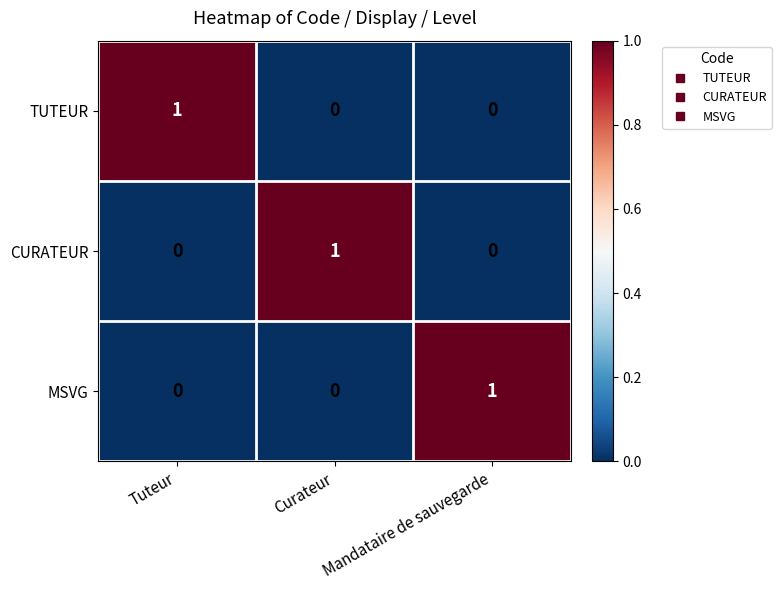

How many categories are shown in the chart?

3